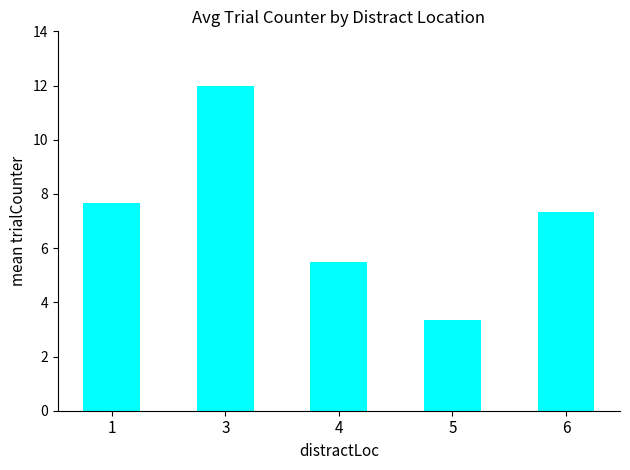

What is the approximate value at 6?

7.3